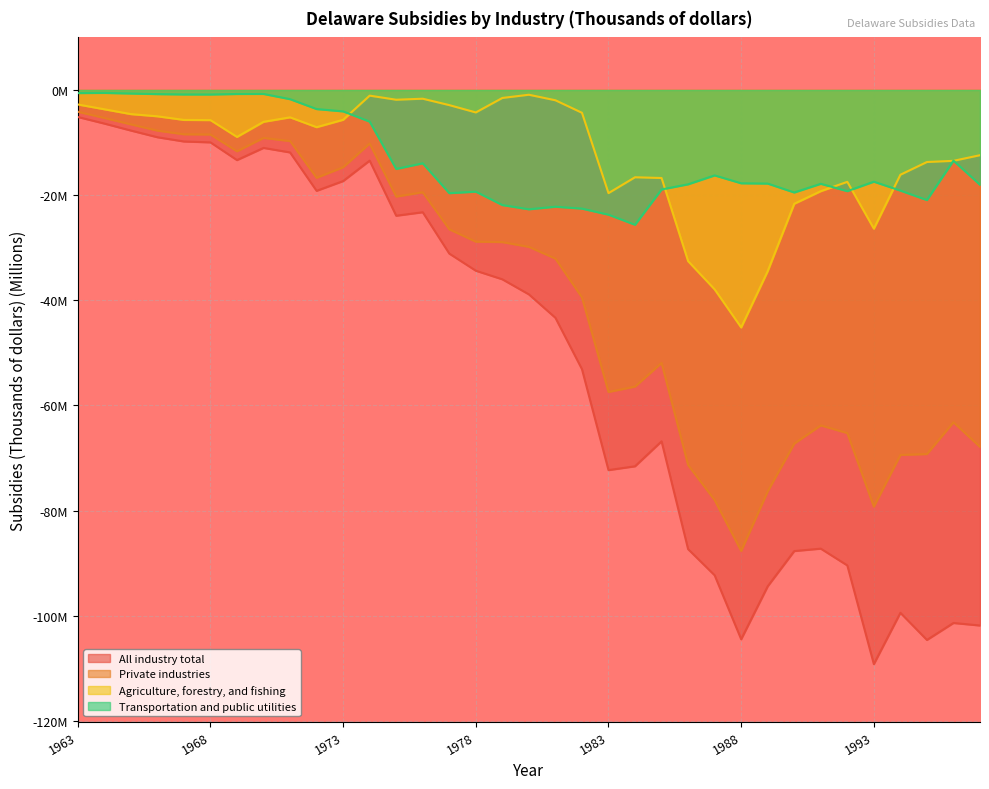

At which label does All industry total reach its minimum?

1993